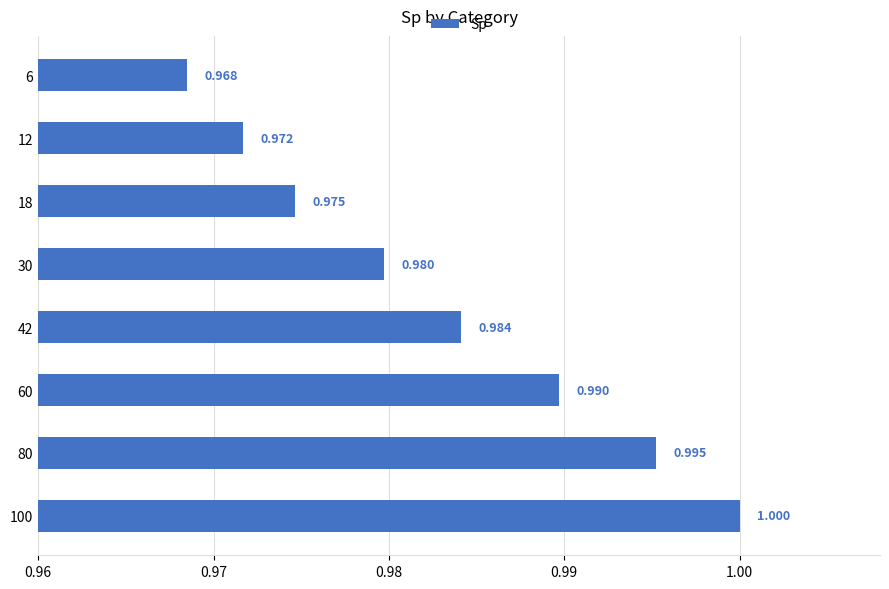

At which label is the value closest to 0?

6